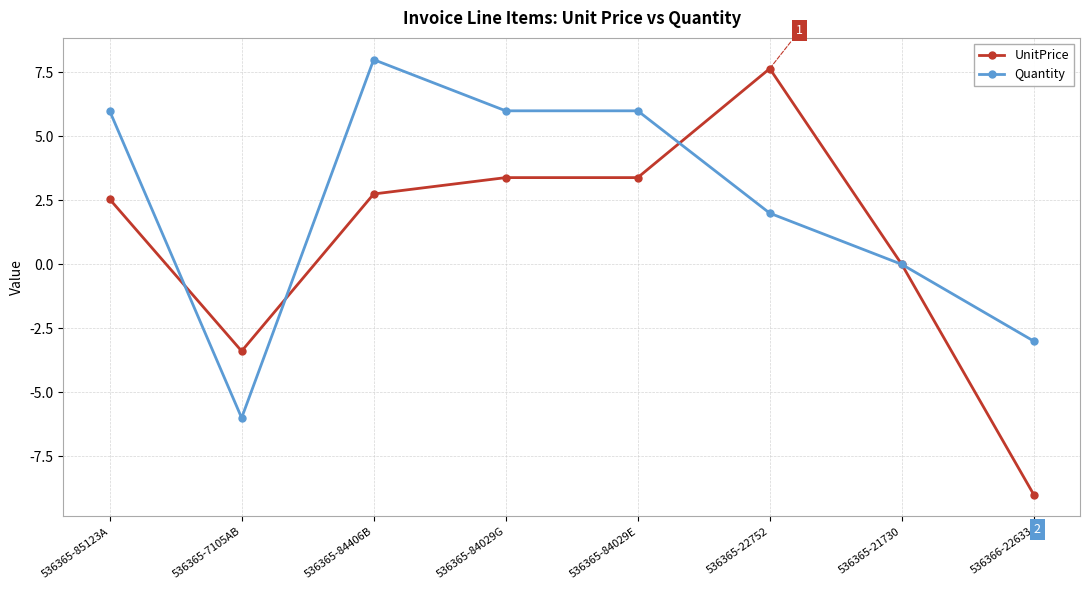

What is the value of the UnitPrice point at the 8th from the left?

-9.0